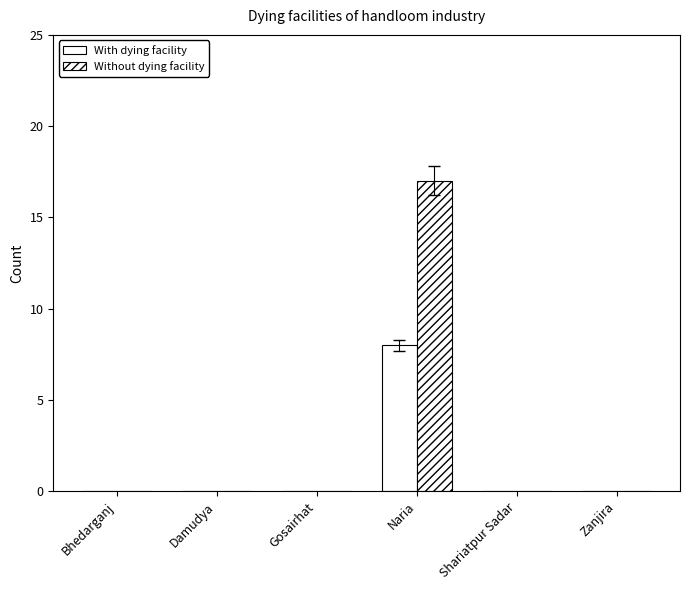

How many groups of bars are there?

6